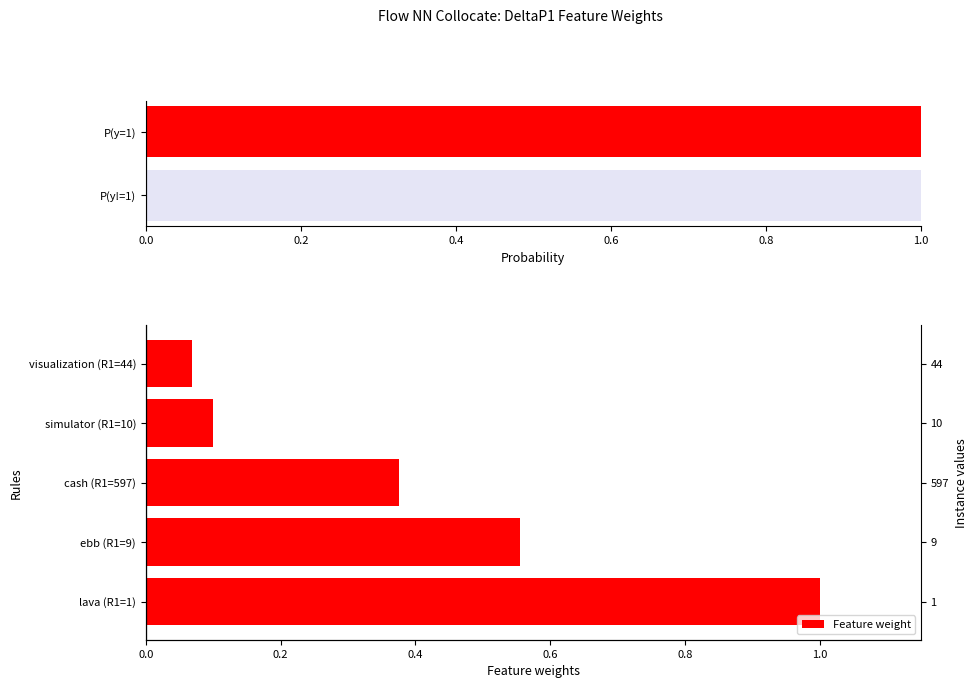

List the labels in order of value, smallest first.

visualization (R1=44), simulator (R1=10), cash (R1=597), ebb (R1=9), lava (R1=1)